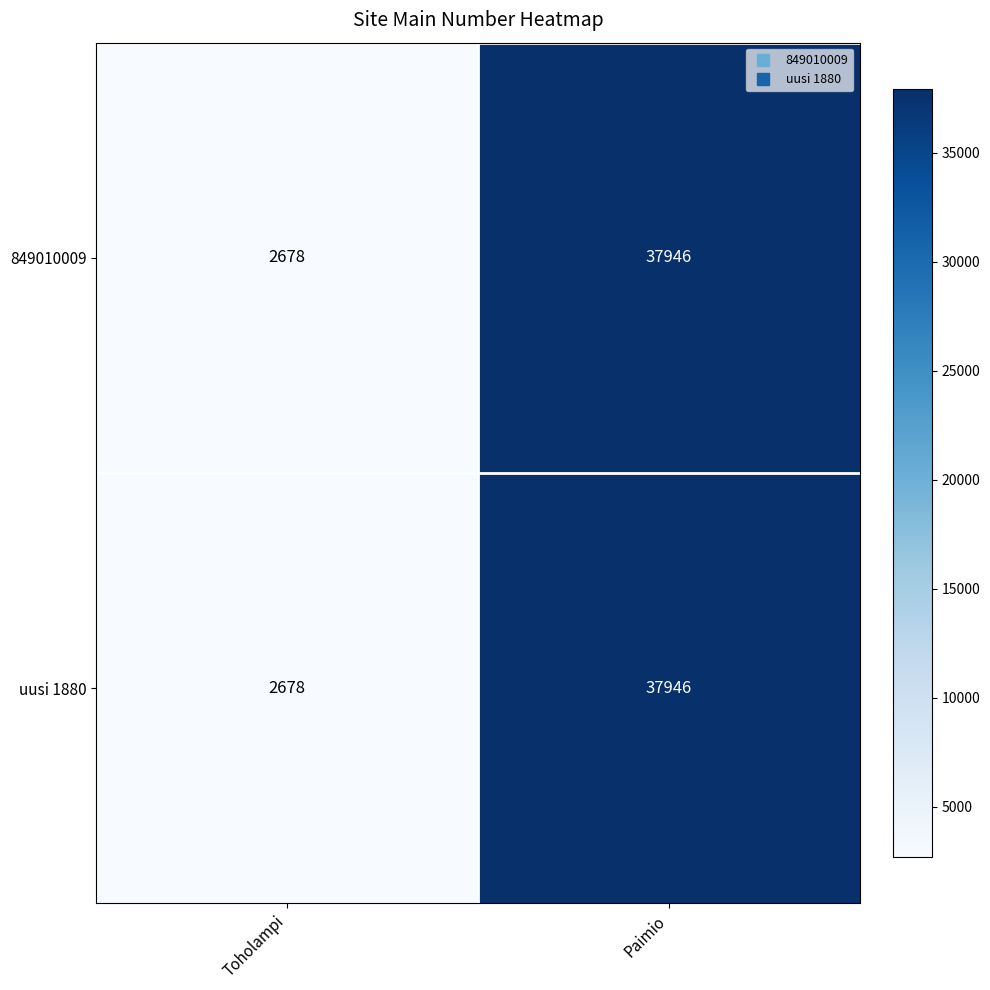

Reading left to right, transcribe all the data shown in this chart.

849010009: Toholampi=2678	Paimio=37946
uusi 1880: Toholampi=2678	Paimio=37946